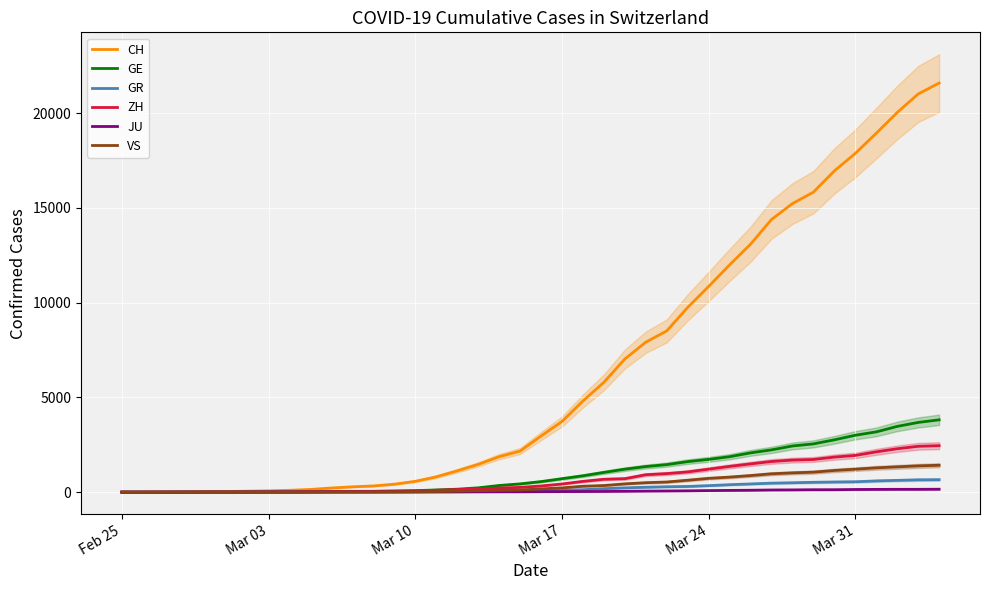

What is the value of the GR point at the 29th from the left?

343